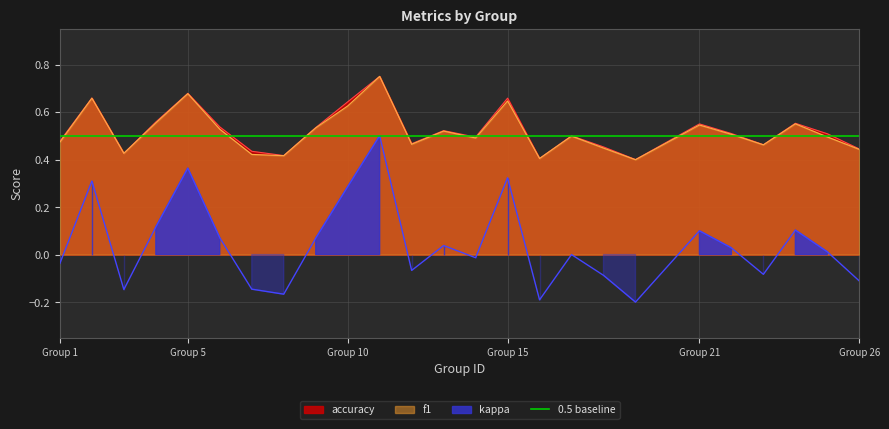

At which label does kappa reach its peak?

11